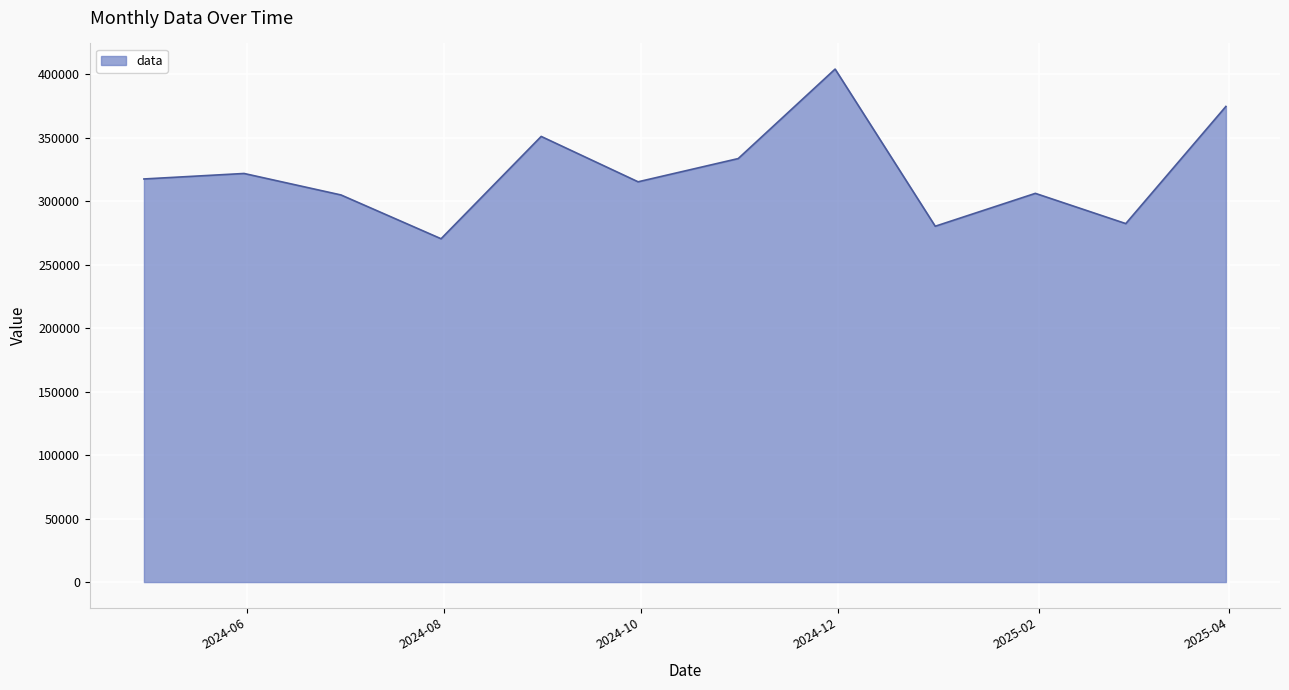

What is the difference between the maximum and minimum values?

133591.0